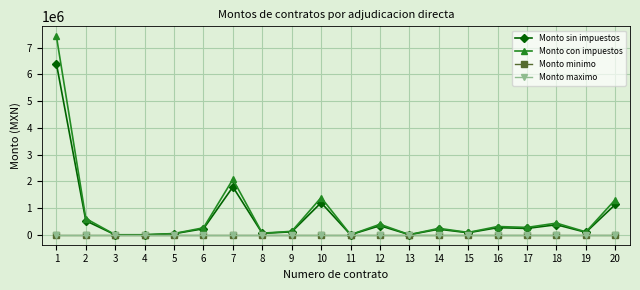

True or false: Monto con impuestos and Monto maximo cross at least once.

False